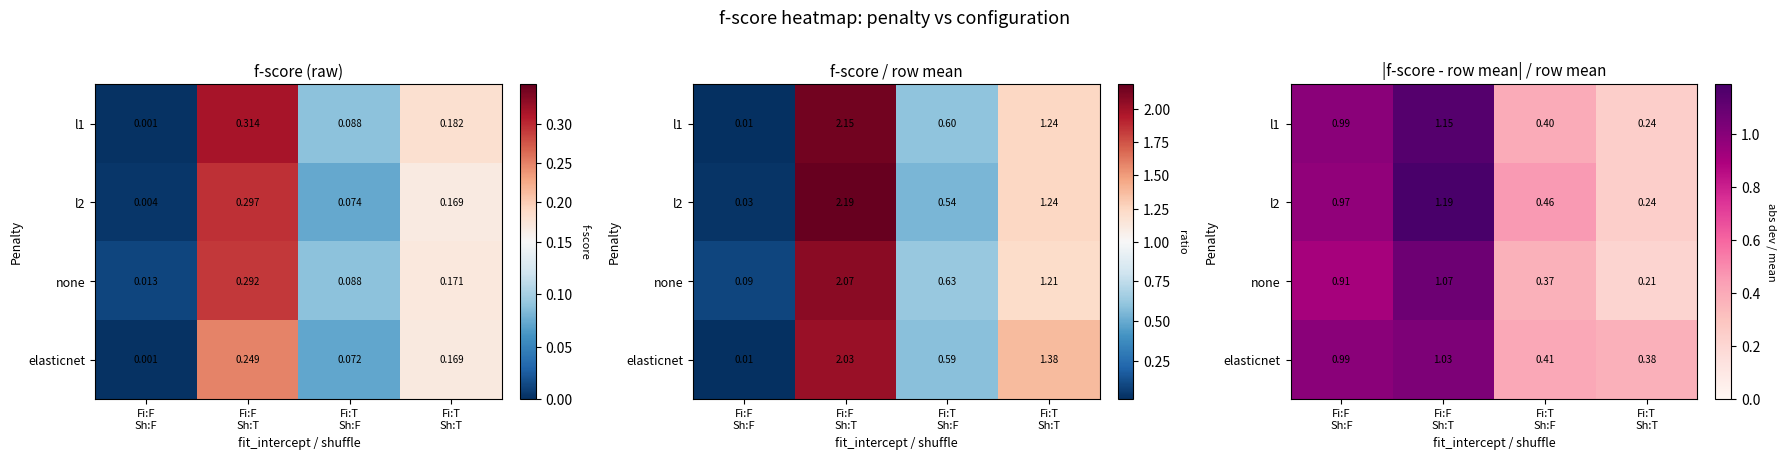

True or false: none has a value of 0.2 at Fi:F Sh:F.

False